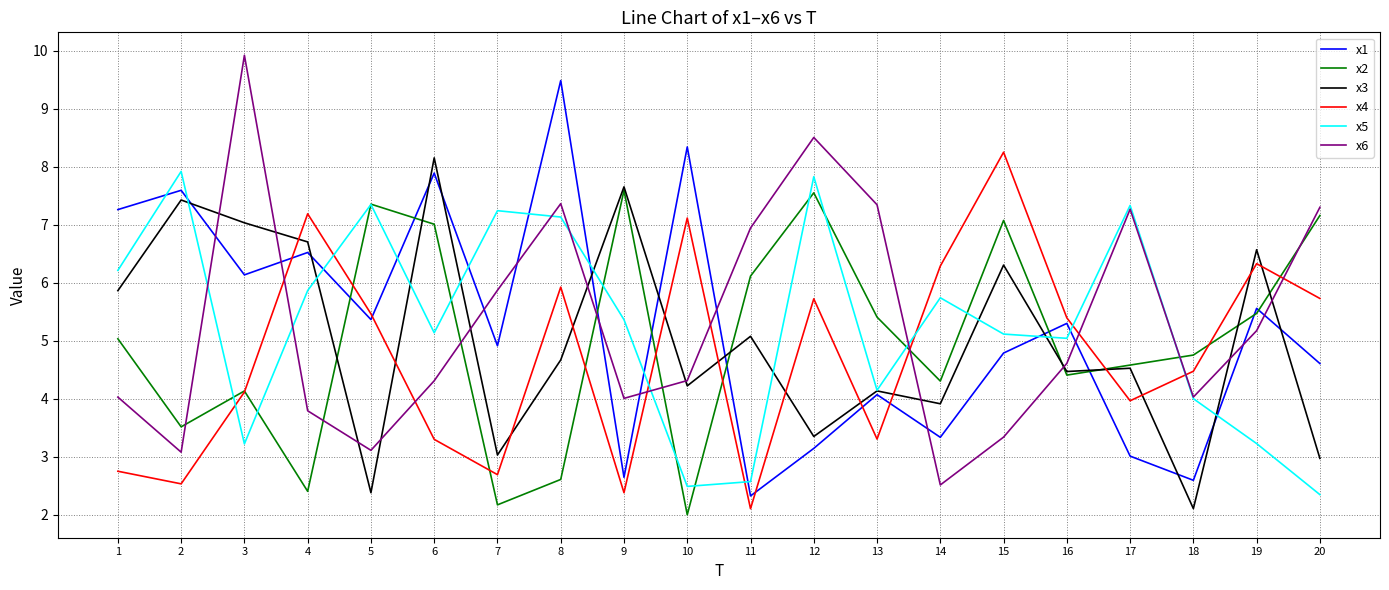

How many lines are shown in the chart?

6